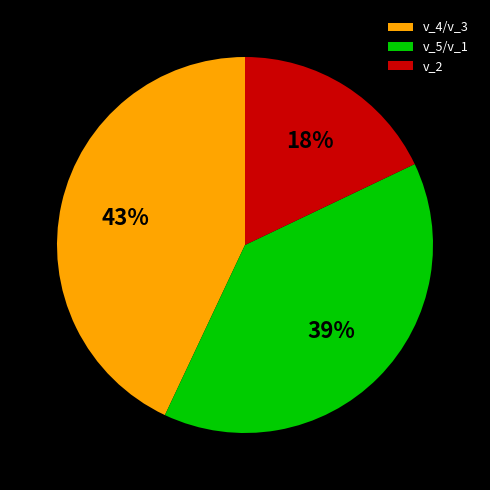

Do v_2 and v_4/v_3 together represent more than half of the pie?

Yes